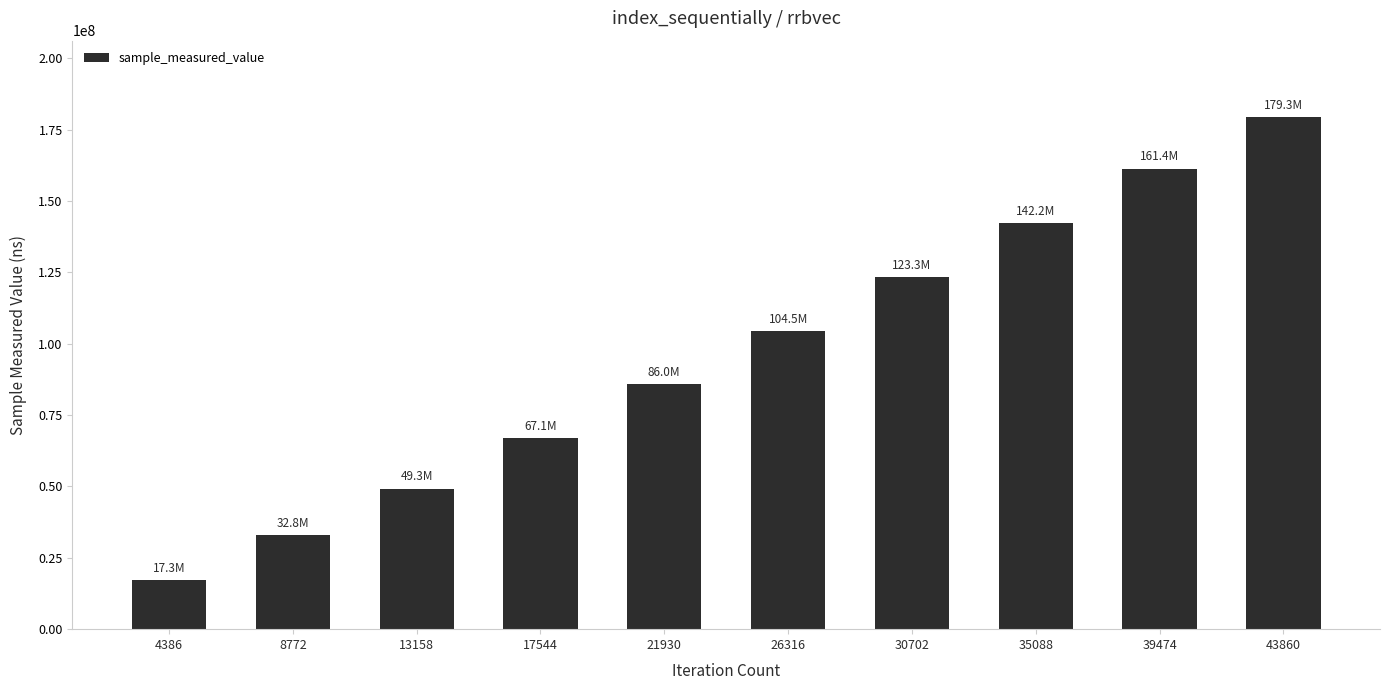

What is the value of the 6th bar from the left?

104509483